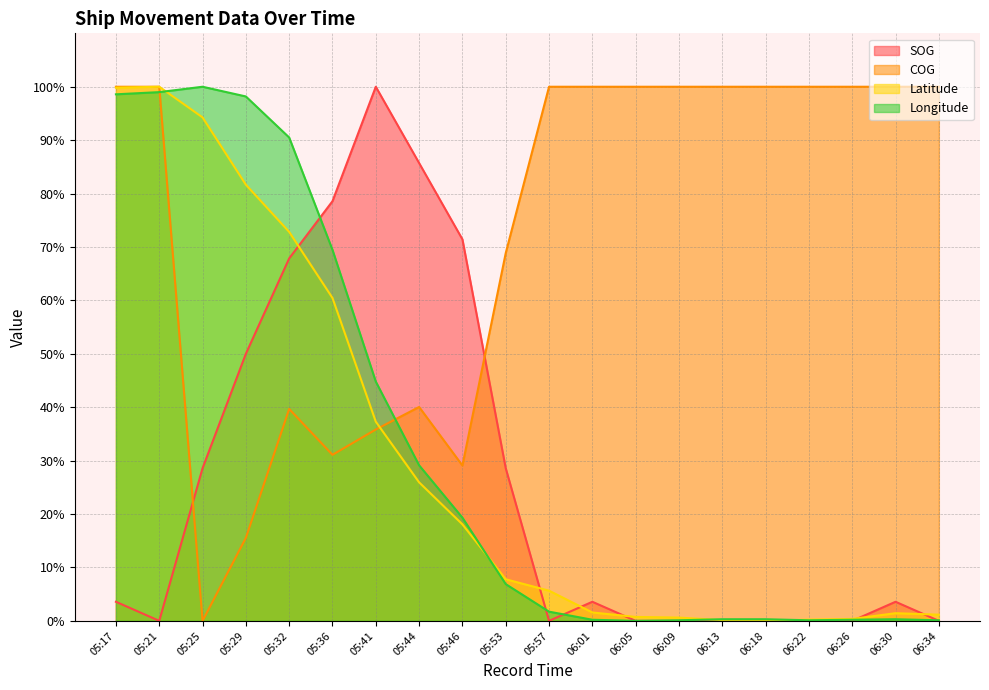

The Latitude series shows 37.3 at 05:41. True or false?

True